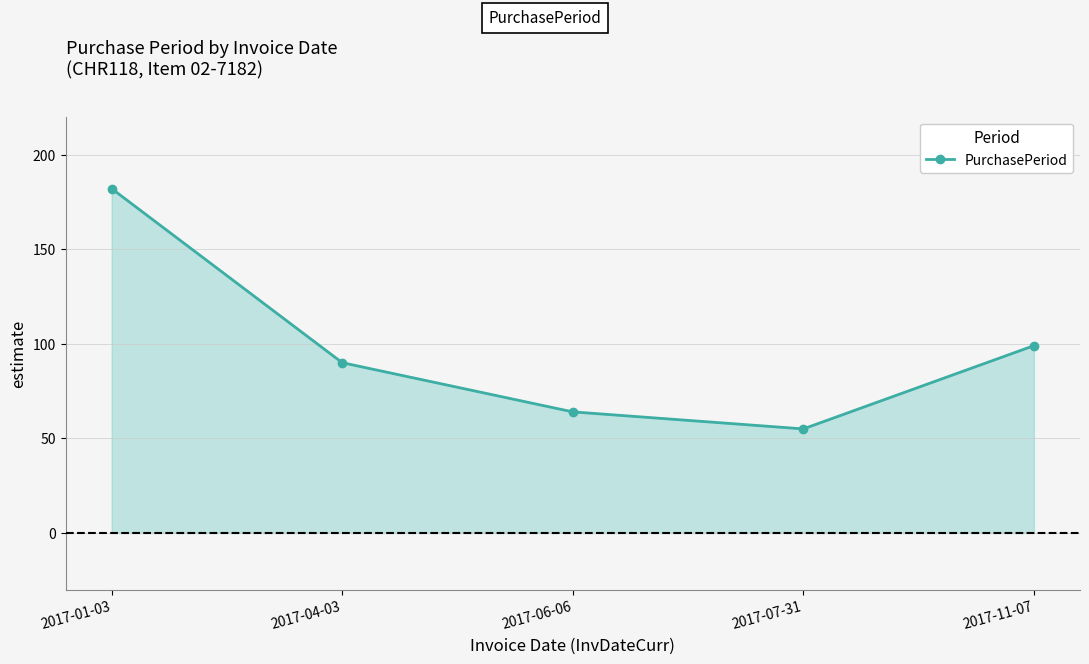

How many values are below 90?

2